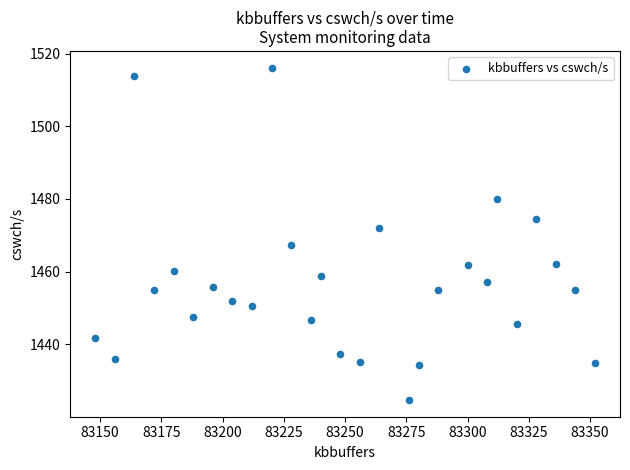

What is the range of X values (max minus min)?

204.0